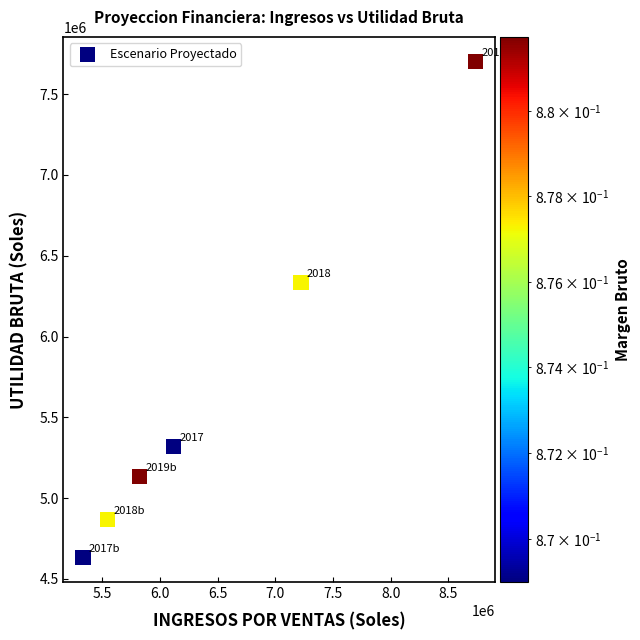

What is the range of Y values (max minus min)?

3068130.3